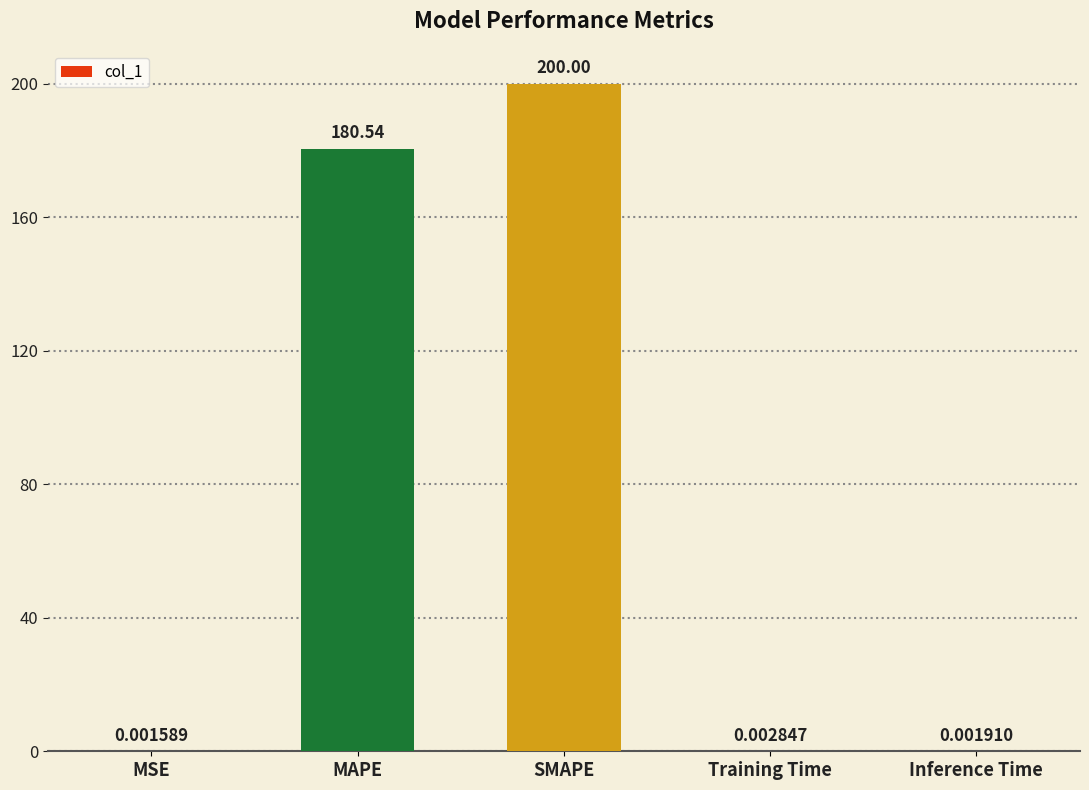

True or false: the data shows 127.0 at SMAPE.

False